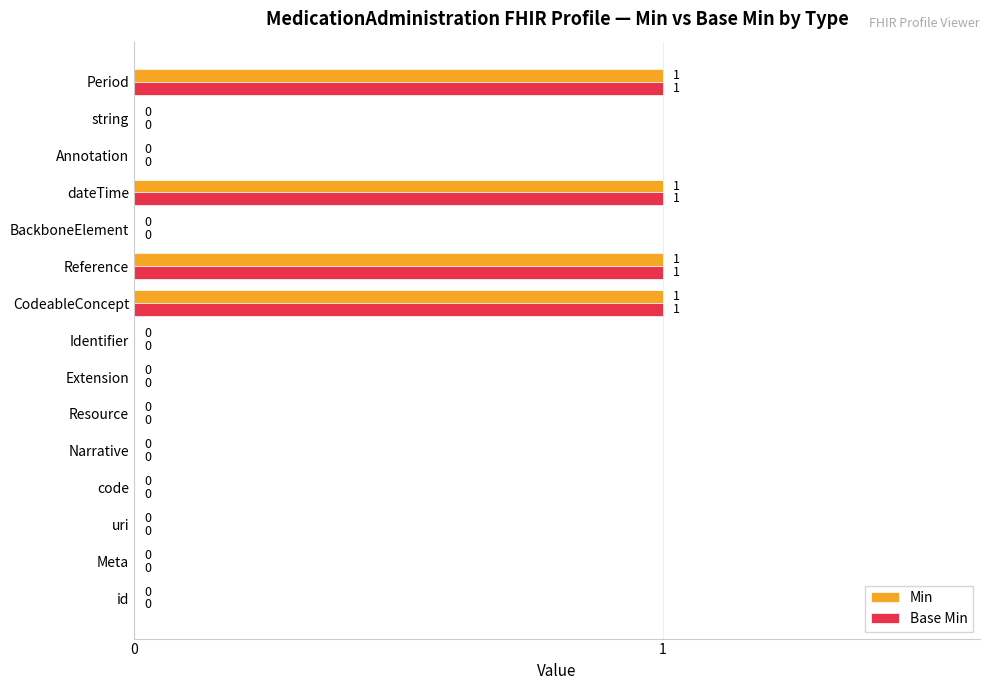

How many Min values are between 0 and 1?

15